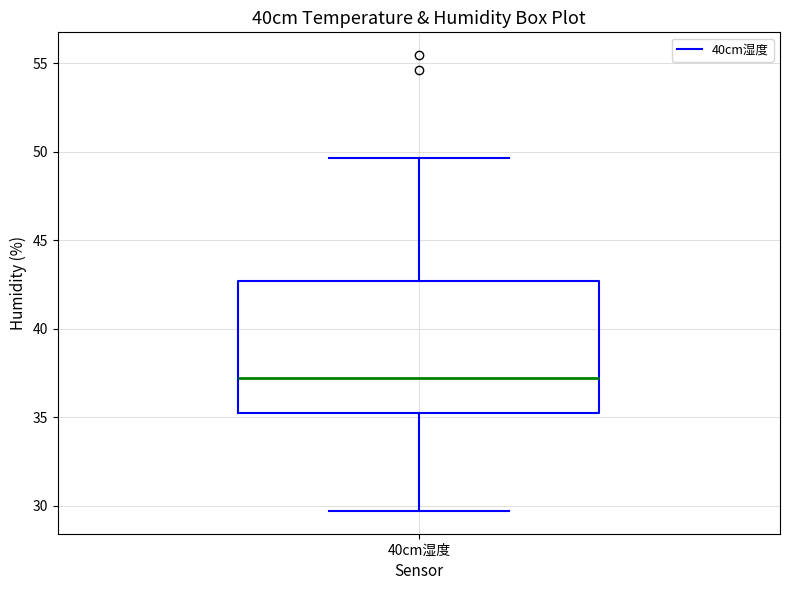

Where does the lower whisker of the box for 40cm湿度 end on the y-axis? The values are not printed on the chart, so give them approximately, as read against the axis.

29.5